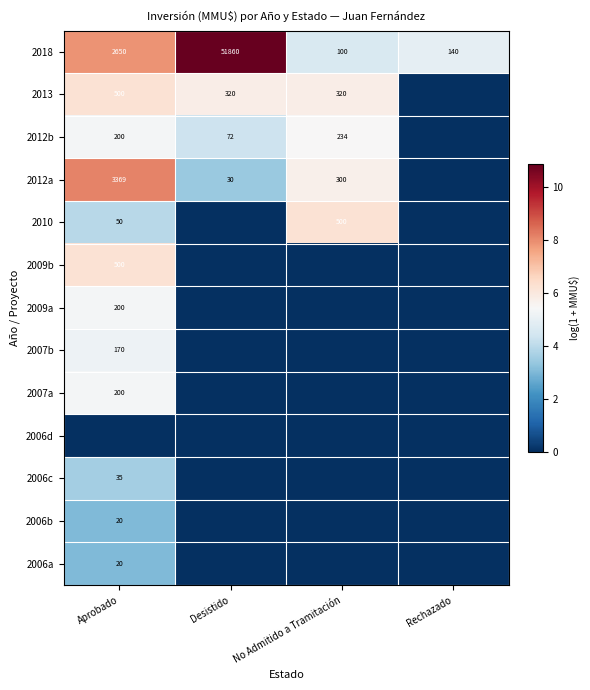

Which category has the lowest value in the 2018 series?

No Admitido a Tramitación